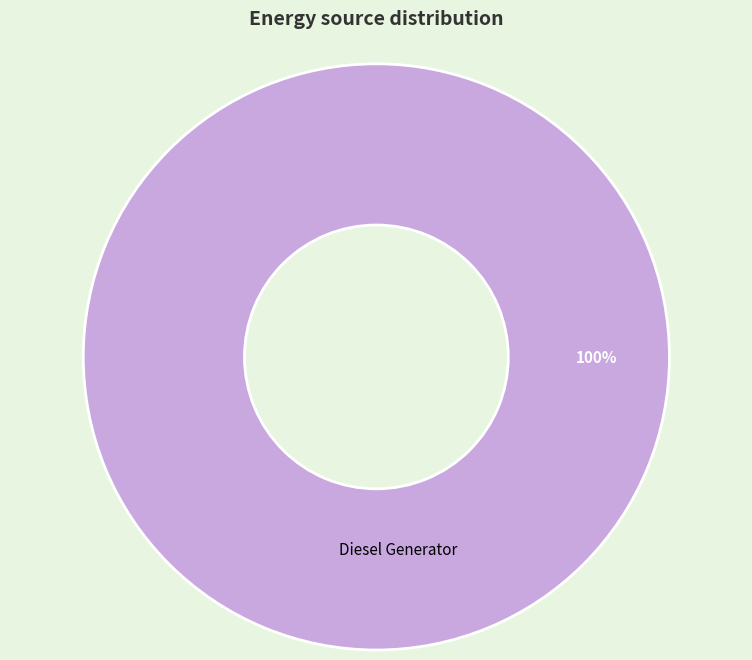

How many slices are in this pie chart?

1